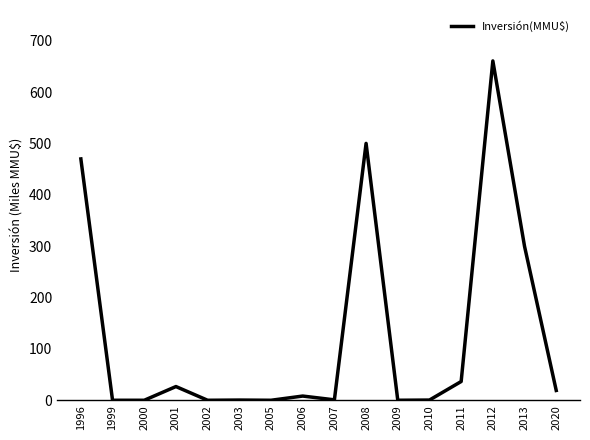

Reading left to right, transcribe all the data shown in this chart.

1996=470000	1999=0	2000=0	2001=26700	2002=0	2003=400	2005=0	2006=8200	2007=824	2008=500300	2009=22	2010=410	2011=36527	2012=660900	2013=299800	2020=19100